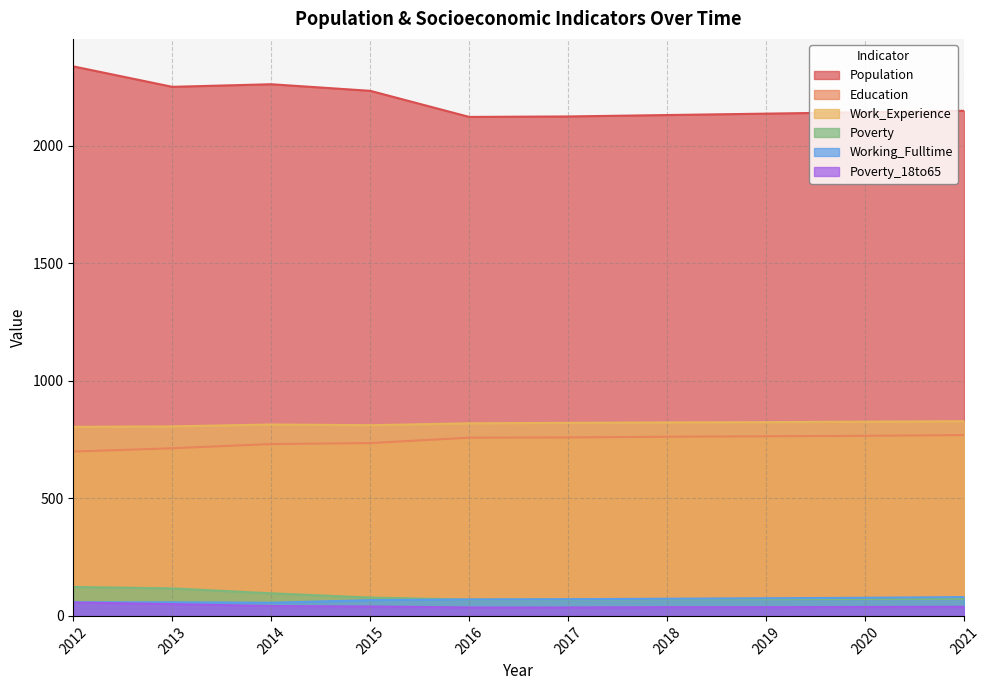

What is the lowest value of the Education series?

699